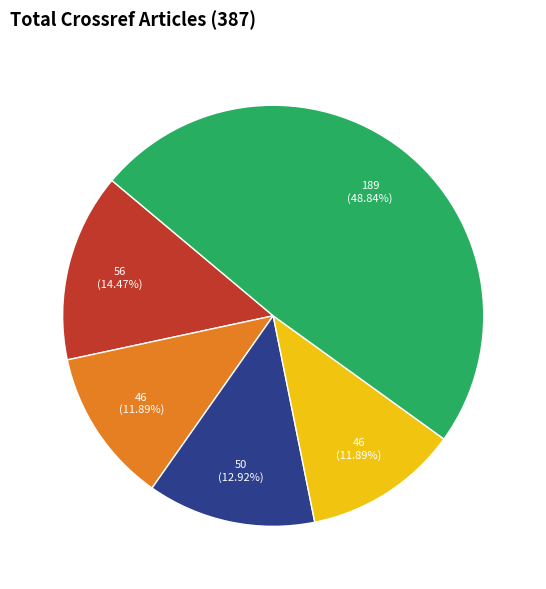

Is there a majority slice in this chart?

No